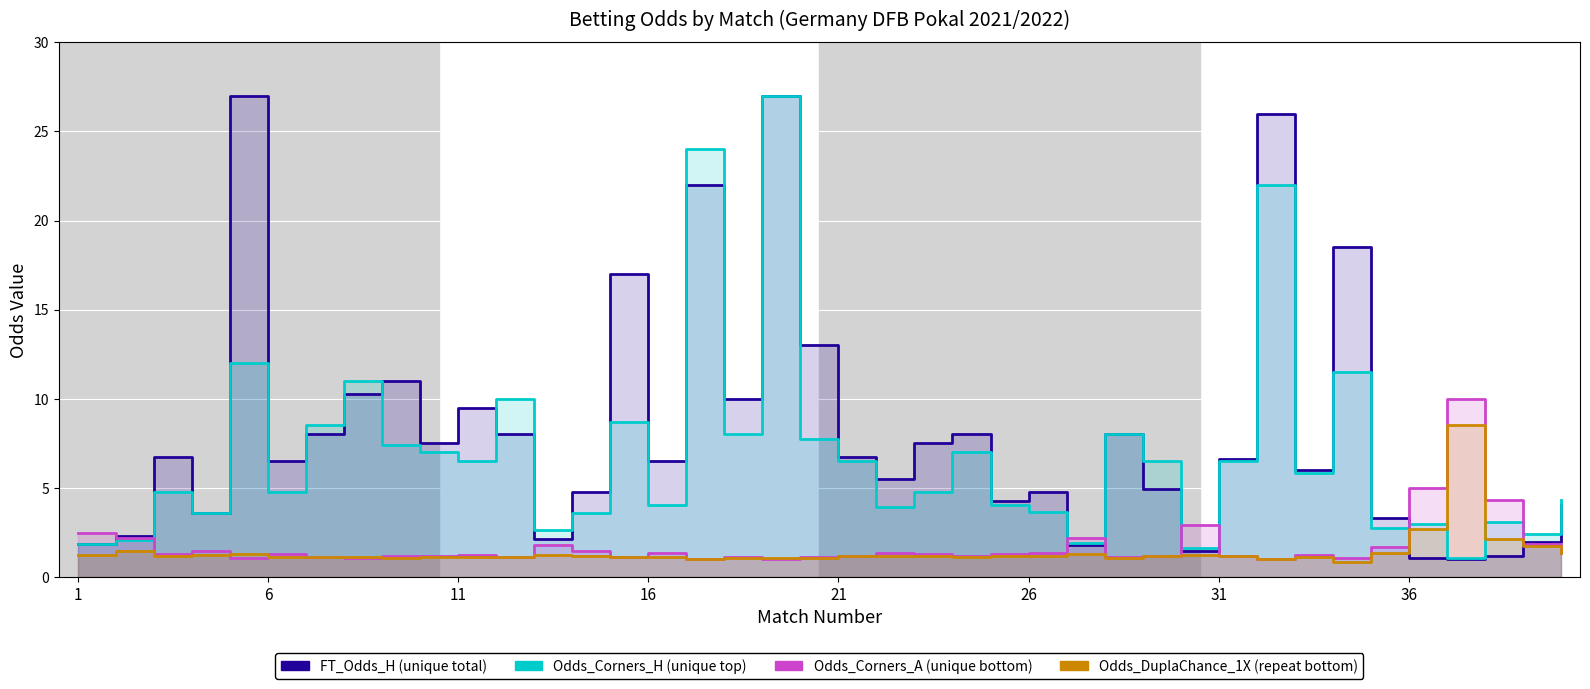

After their last crossing, which series has the higher values: Odds_DuplaChance_1X or Odds_Corners_A?

Odds_Corners_A